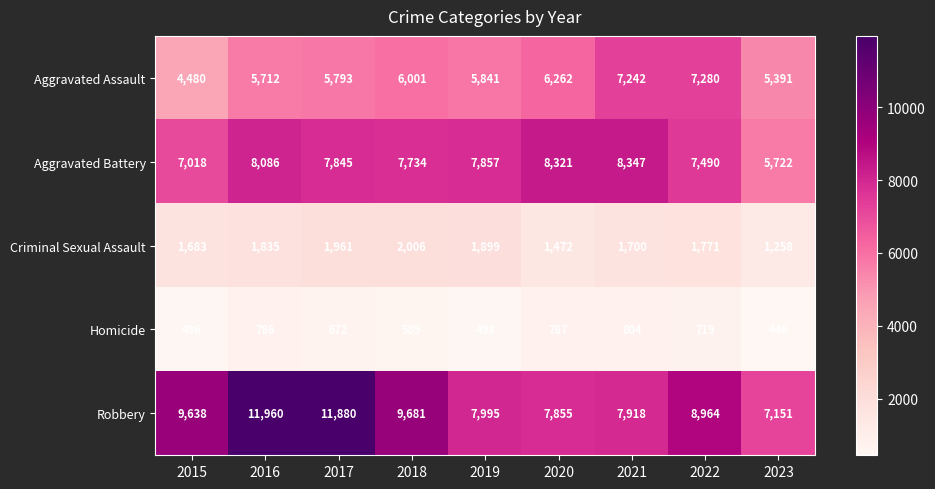

Which series has the largest total across all categories?

Robbery